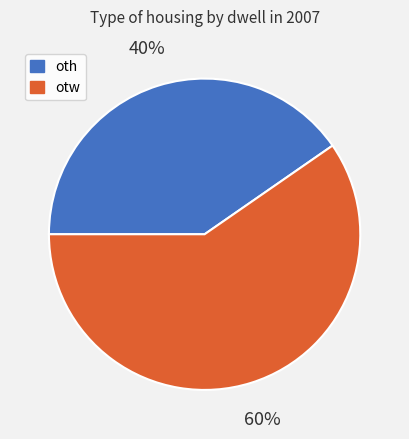

Which has a higher value, oth or otw?

otw